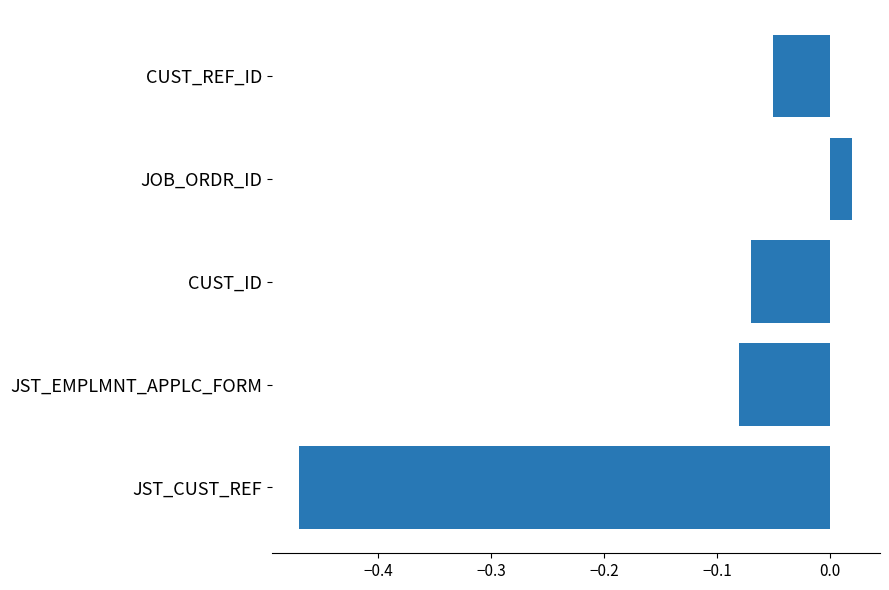

List the labels in order of value, smallest first.

JST_CUST_REF, JST_EMPLMNT_APPLC_FORM, CUST_ID, CUST_REF_ID, JOB_ORDR_ID